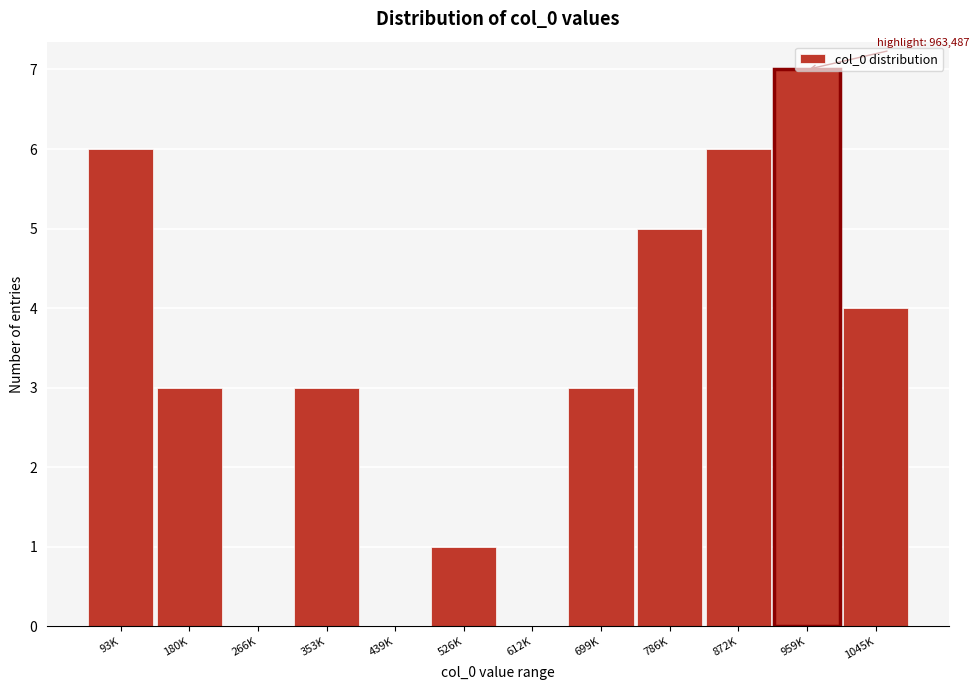

Which category has the highest value across all series?

959K